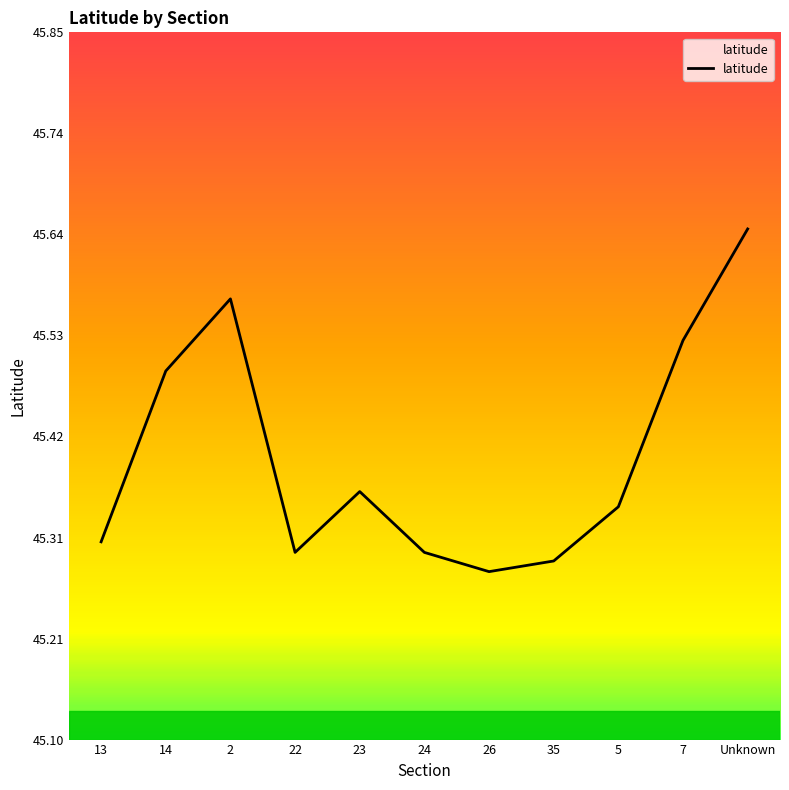

How many interior local peaks (higher than both neighbors) does the data have?

2